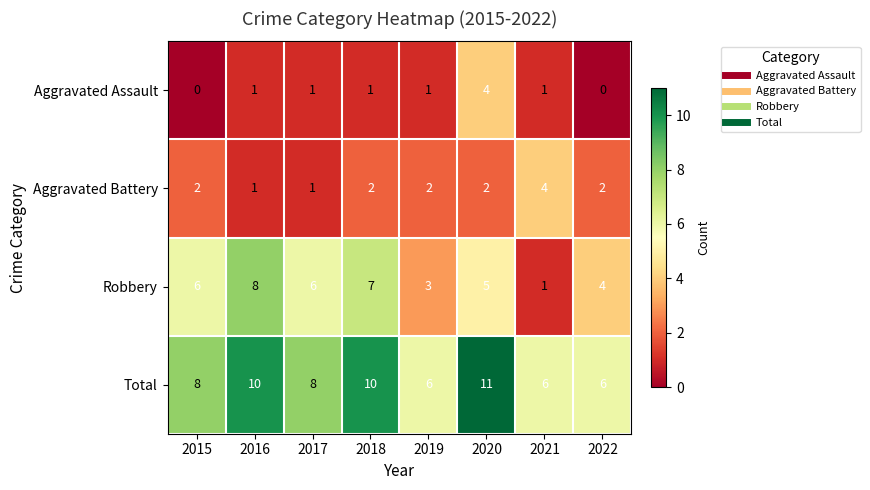

At 2022, list the series in order from smallest to largest.

Aggravated Assault, Aggravated Battery, Robbery, Total